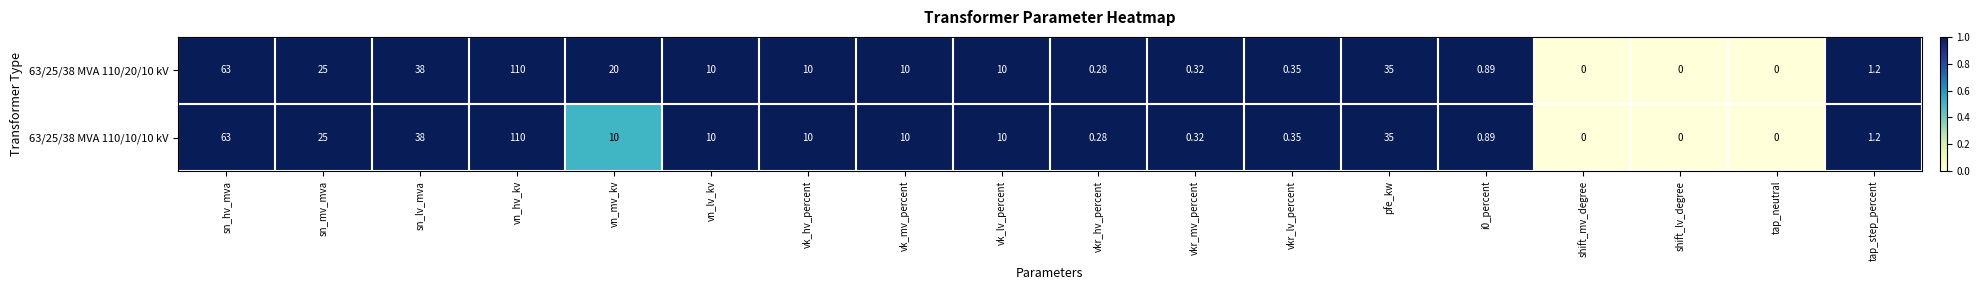

Is the value of 63/25/38 MVA 110/10/10 kV at sn_mv_mva greater than the value of 63/25/38 MVA 110/20/10 kV at vkr_hv_percent?

Yes